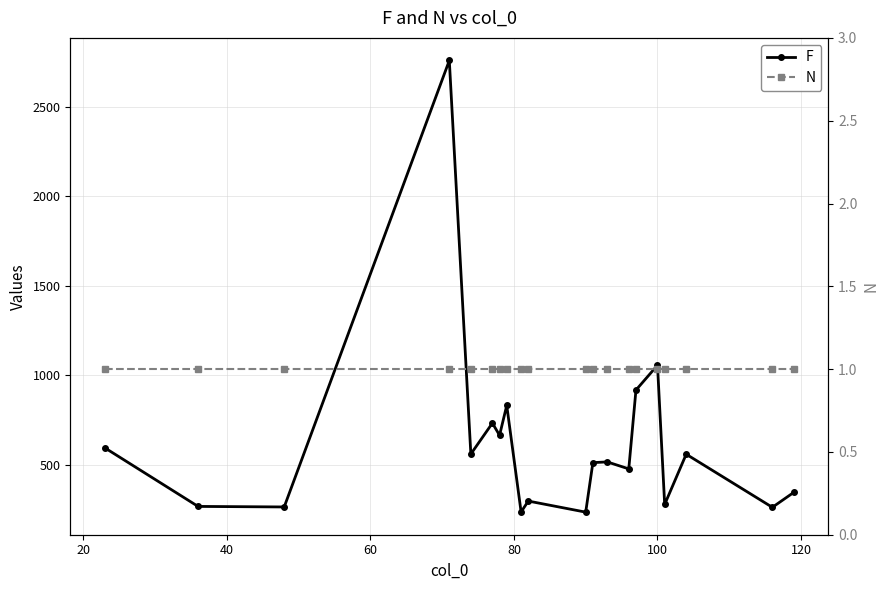

Reading left to right, what are all the values shown in this chart?

F: 594	266	263	2761	559	732	664	831	235	296	234	511	515	476	917	1056	277	558	261	345
N: 1	1	1	1	1	1	1	1	1	1	1	1	1	1	1	1	1	1	1	1